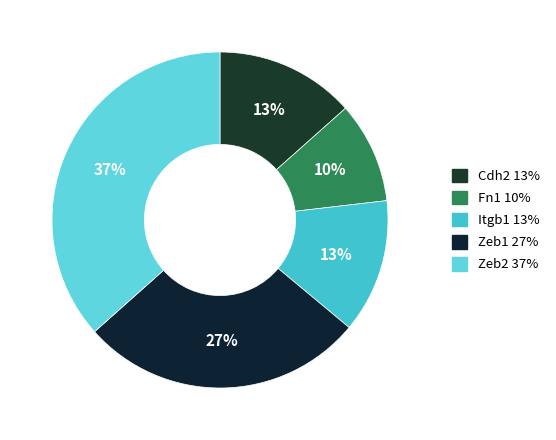

Is it true that Fn1 is 19% of the pie?

False